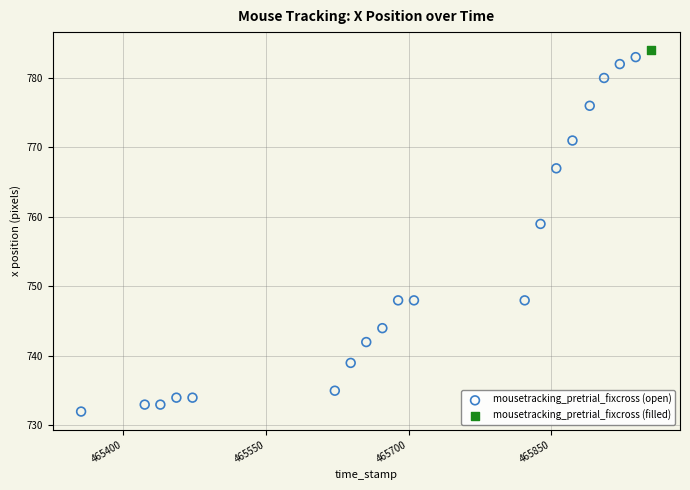

What are all the series names shown in the legend?

mousetracking_pretrial_fixcross (open), mousetracking_pretrial_fixcross (filled)